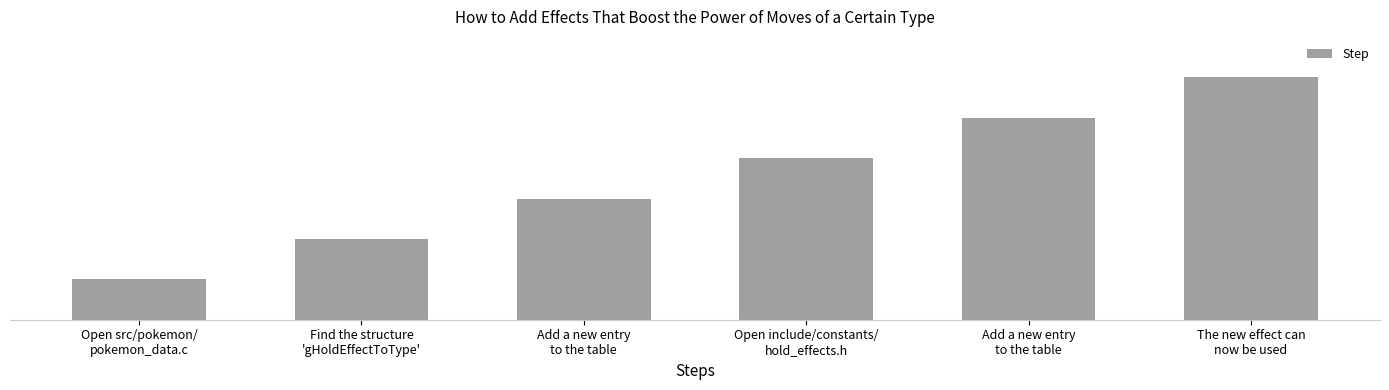

What is the change in value from Find the structure
'gHoldEffectToType' to Open include/constants/
hold_effects.h?

+2